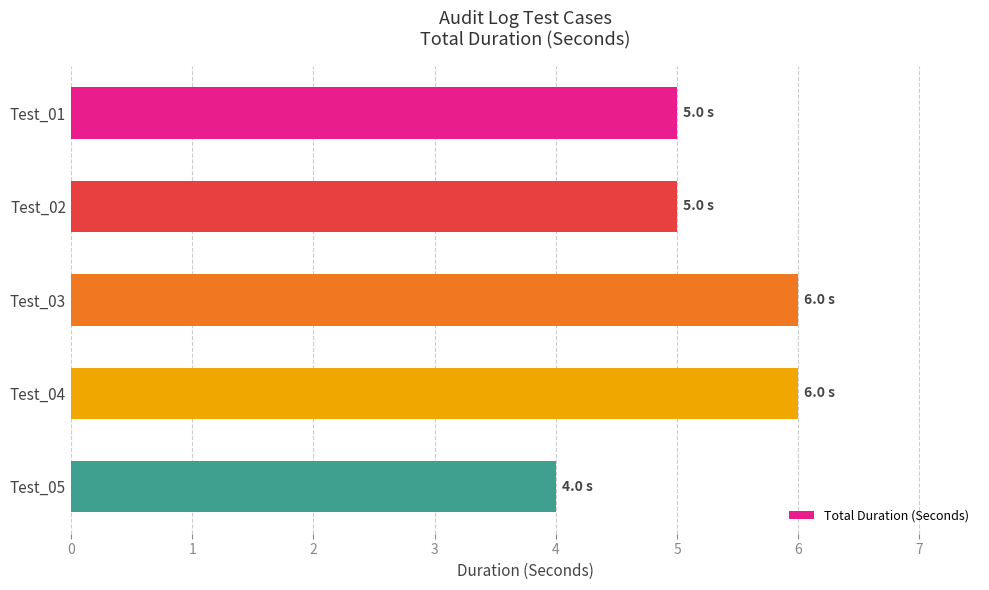

What is the sum of all values?

26